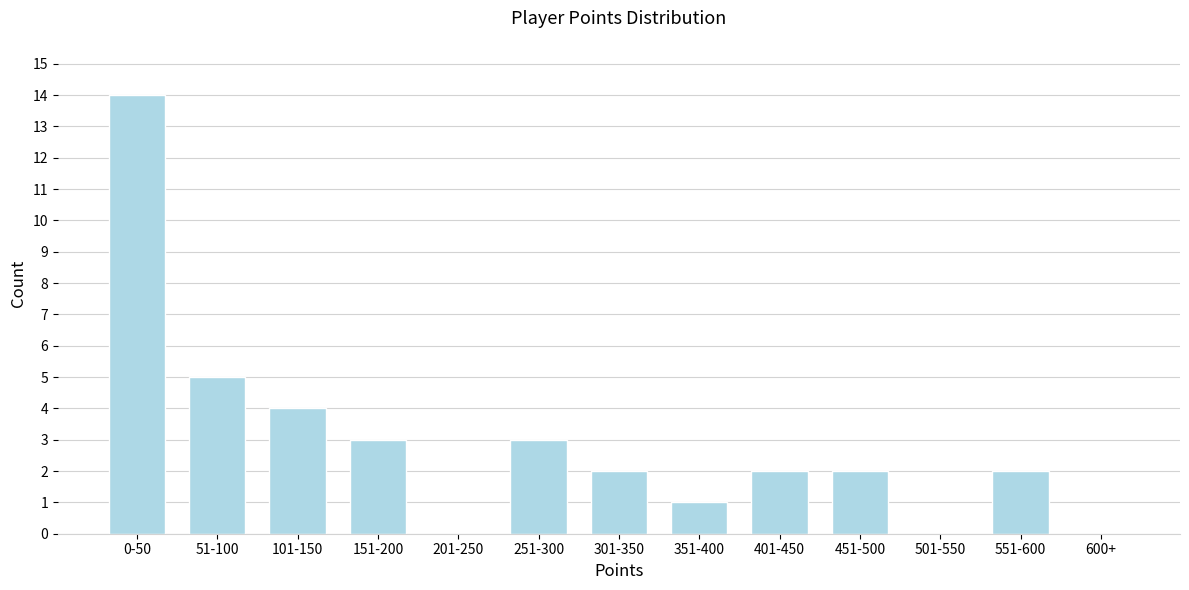

Reading left to right, transcribe all the data shown in this chart.

0-50=14	51-100=5	101-150=4	151-200=3	201-250=0	251-300=3	301-350=2	351-400=1	401-450=2	451-500=2	501-550=0	551-600=2	600+=0